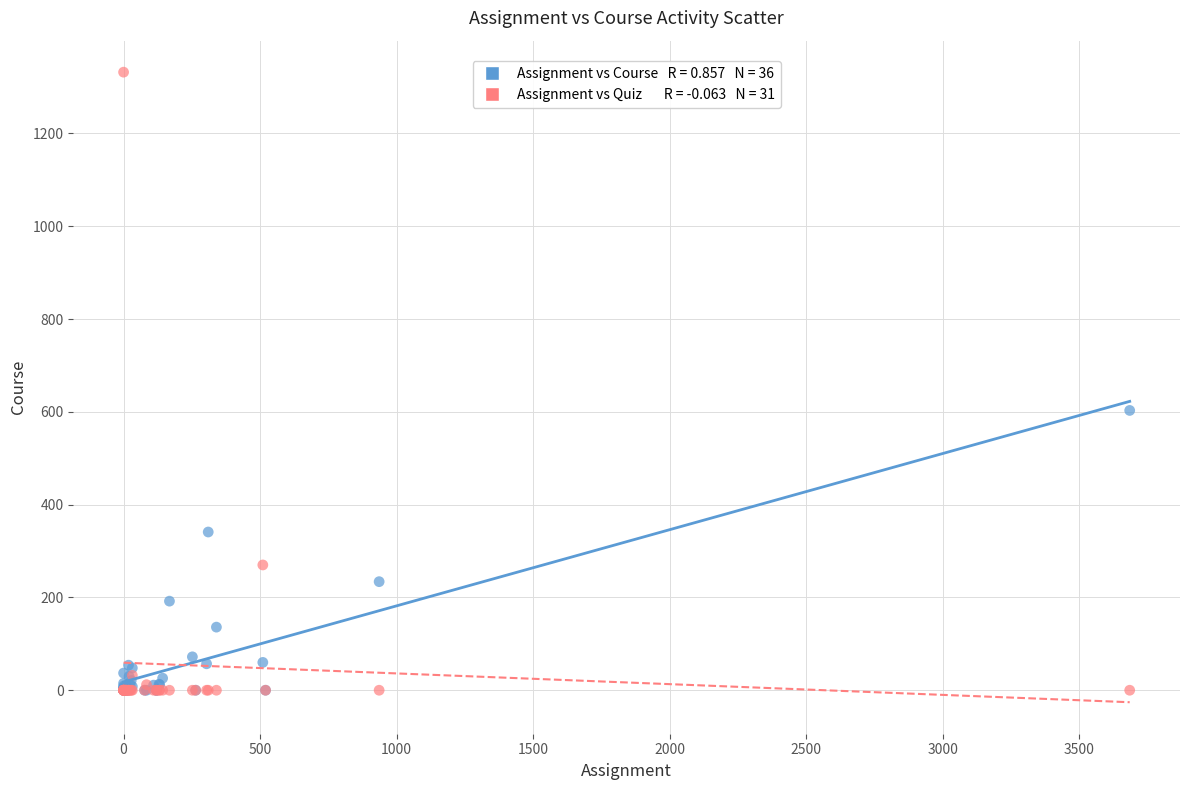

Across all series, what Y value is closest to 666?

603